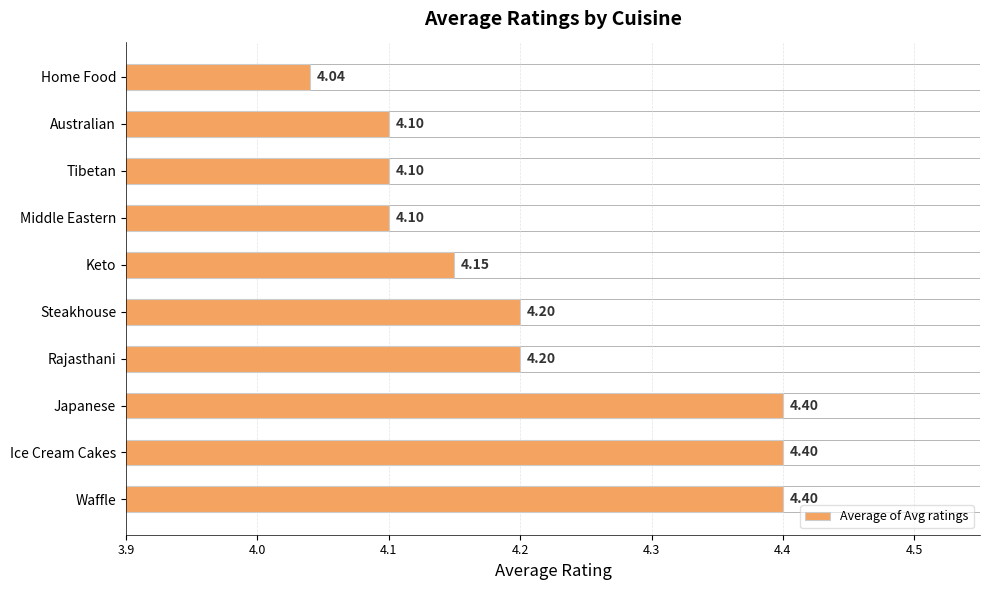

What is the change in value from Tibetan to Rajasthani?

+0.1